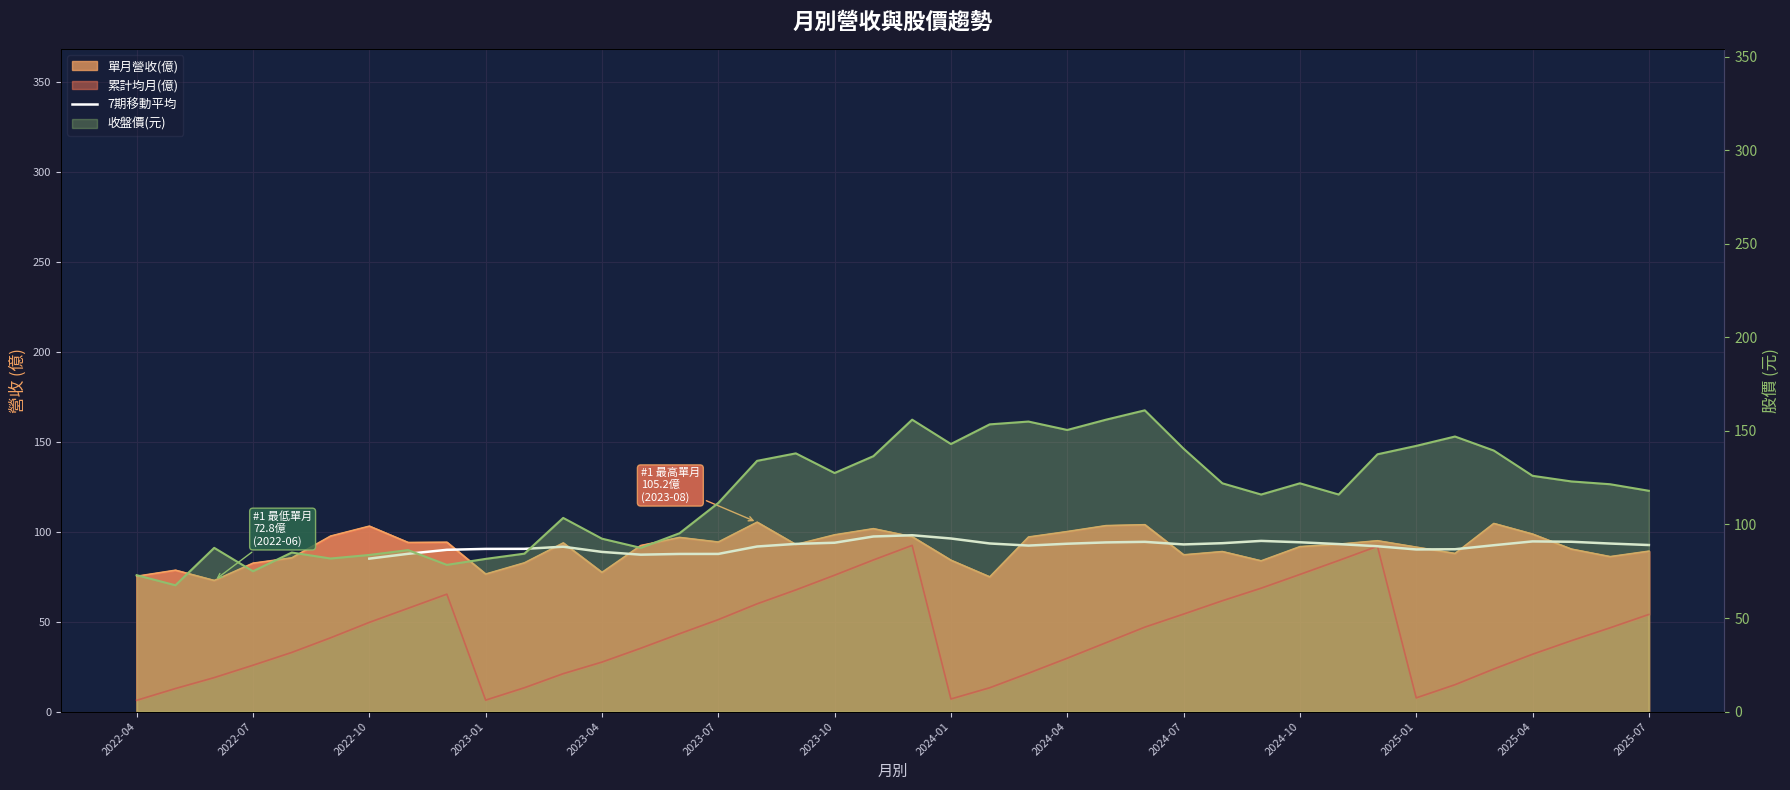

What is the difference between the maximum and second lowest values in the 單月營收(億) series?

30.4